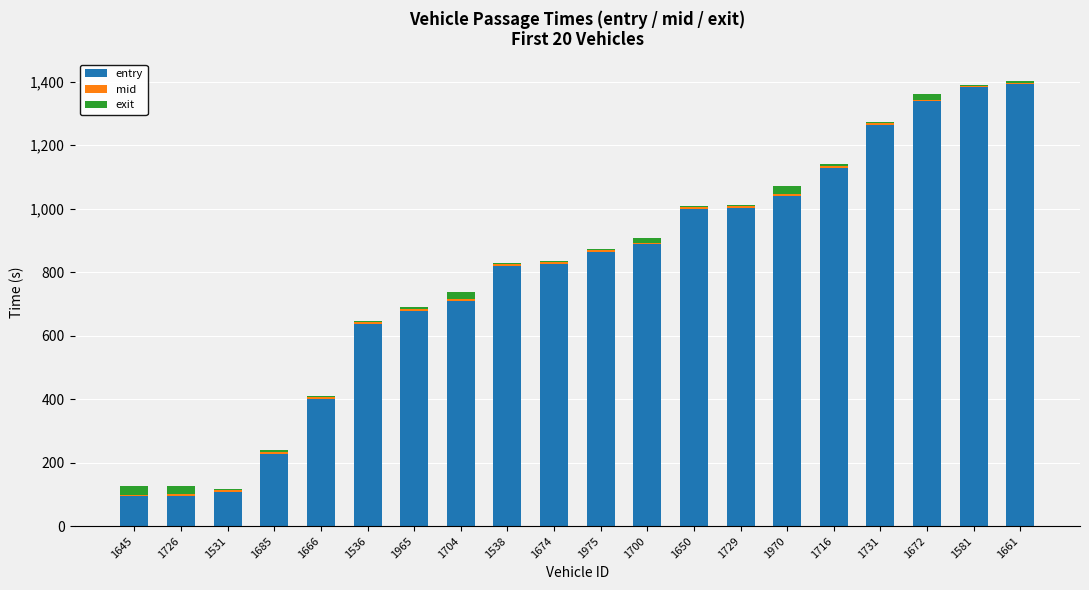

What is the maximum value for entry?

1392.1